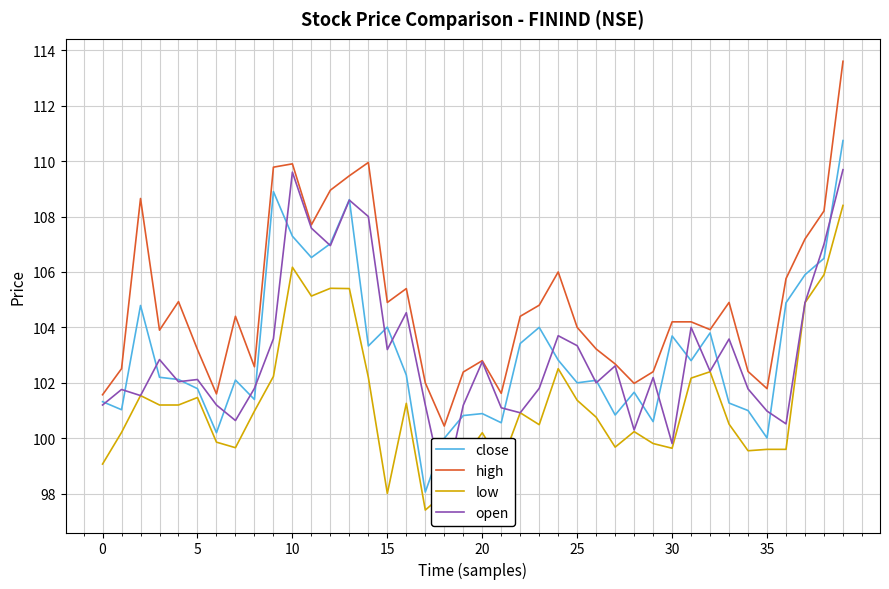

True or false: high and close intersect in this chart.

False